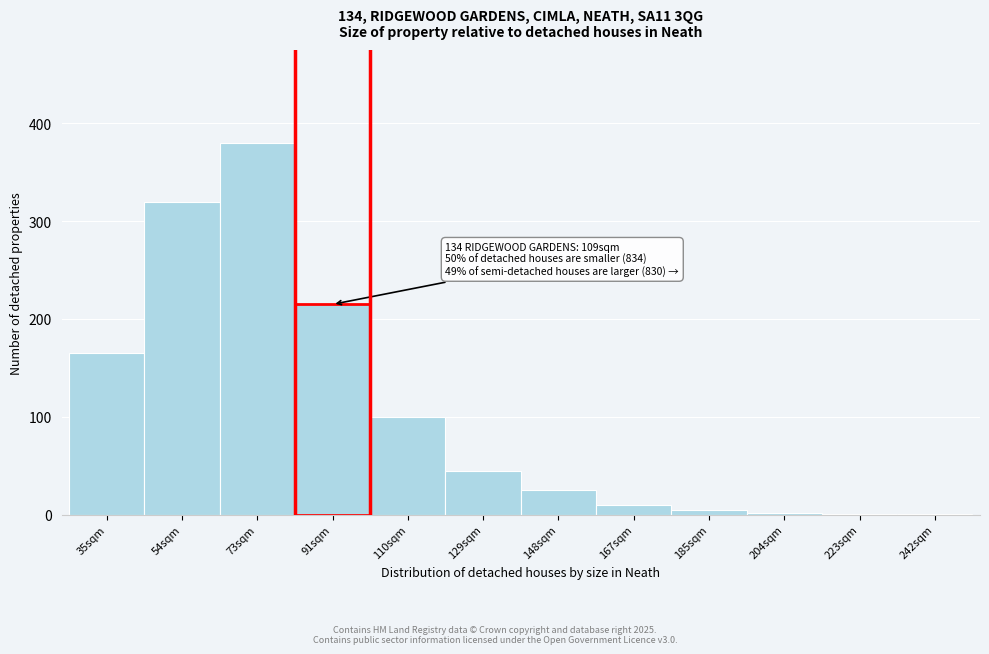

Approximately how many times larger is the value at 129sqm compared to 35sqm?

0.3